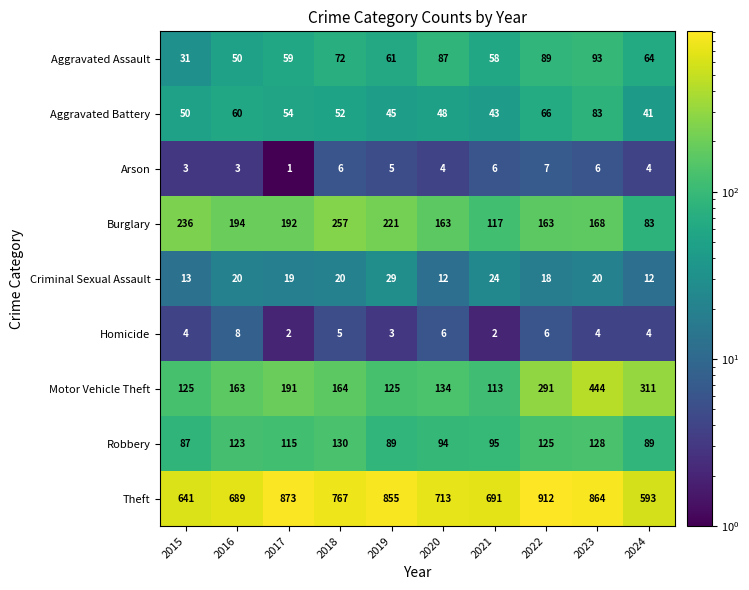

What is the total value across all series at 2017?

1506